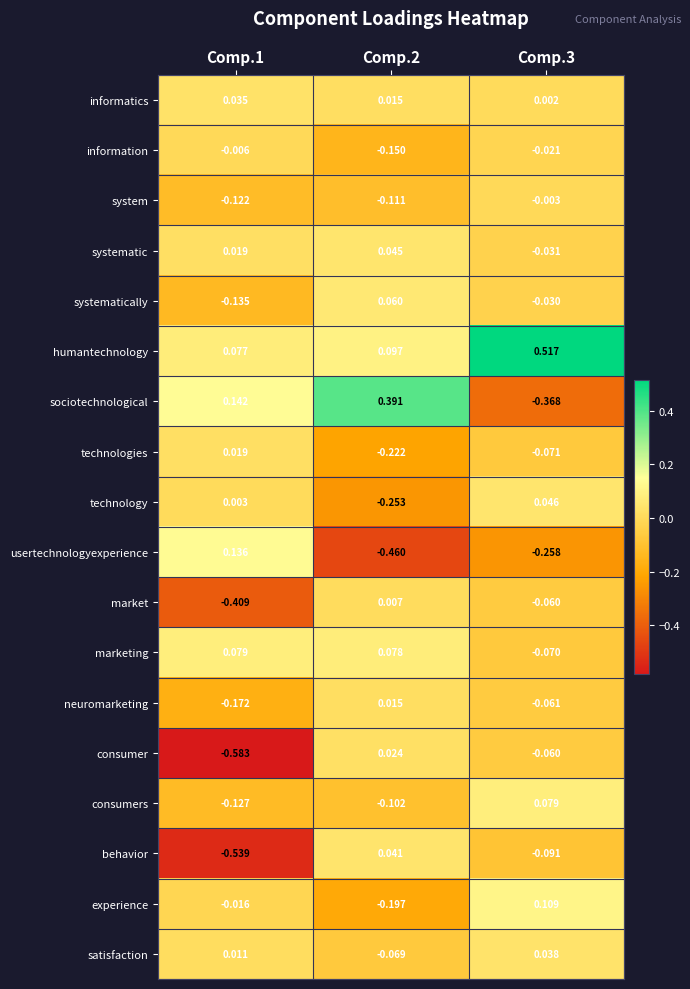

Which series has the largest range (max minus min)?

sociotechnological